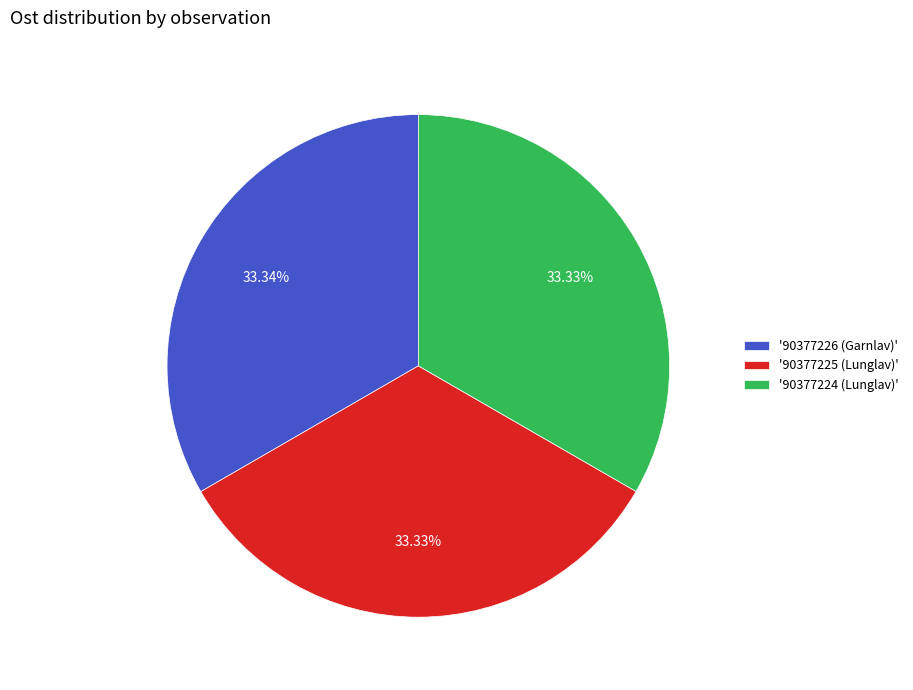

Approximately how many times larger is the value at '90377225 (Lunglav)' compared to '90377226 (Garnlav)'?

1.0